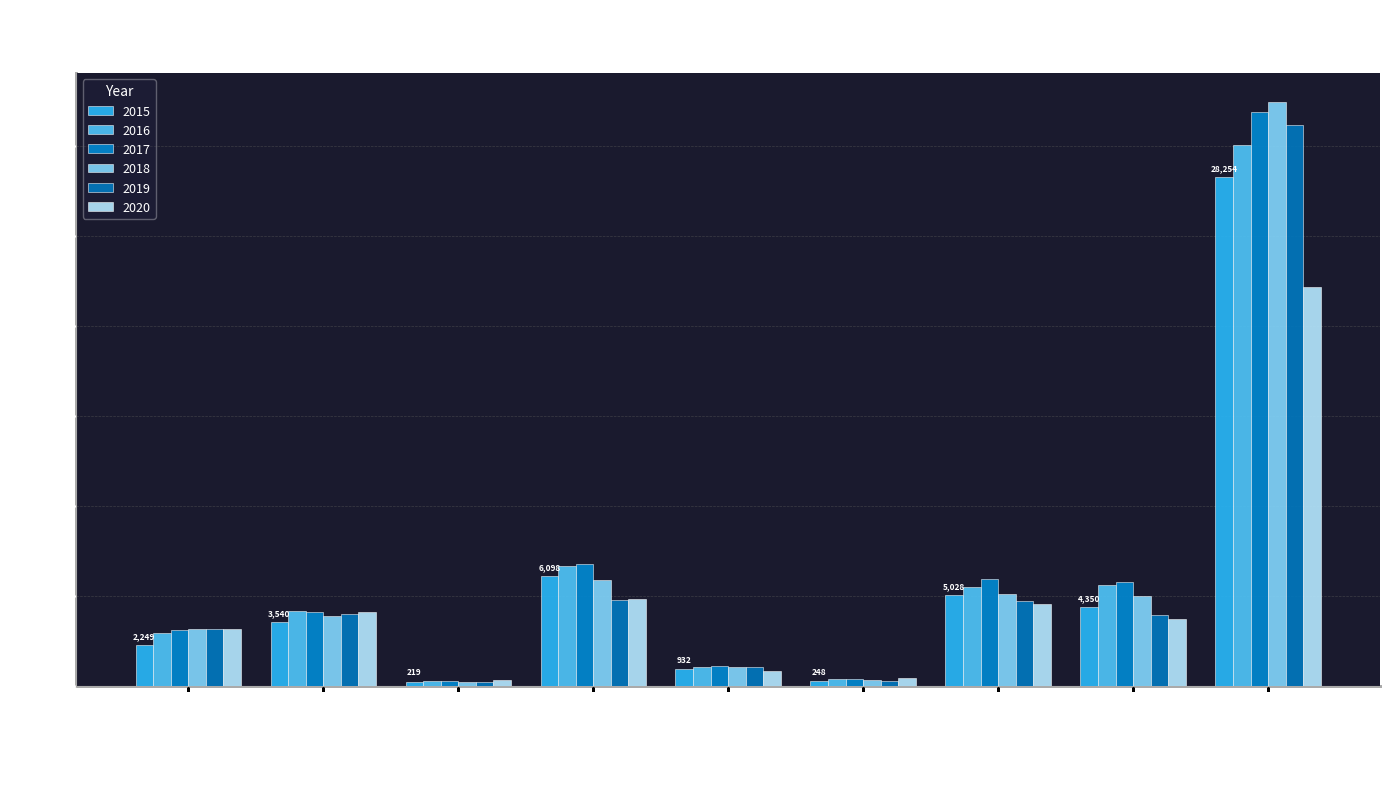

What is the difference between the maximum and minimum values in the 2016 series?

29763